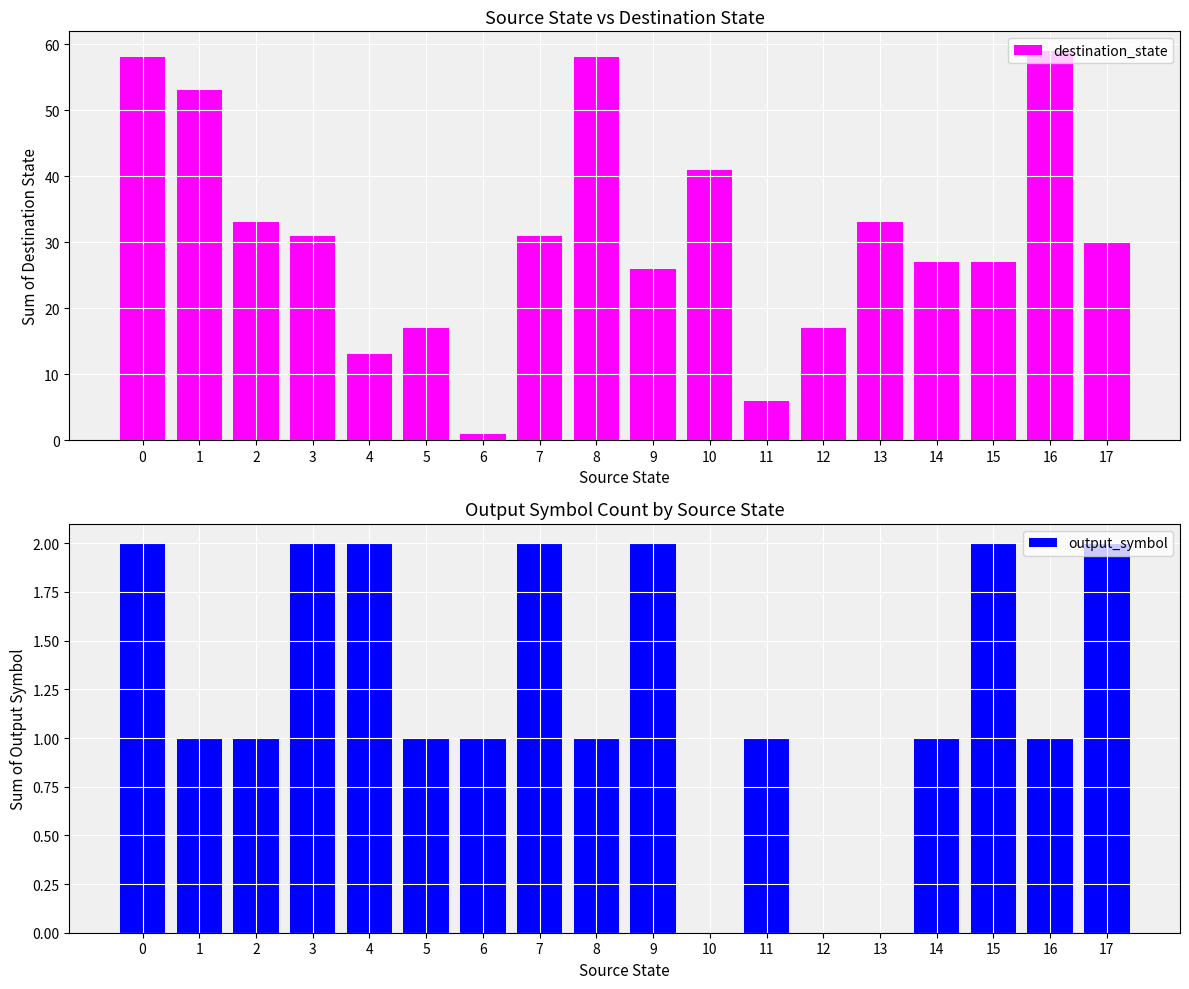

Rank the categories by destination_state value from lowest to highest.

6, 11, 4, 5, 12, 9, 14, 15, 17, 3, 7, 2, 13, 10, 1, 0, 8, 16